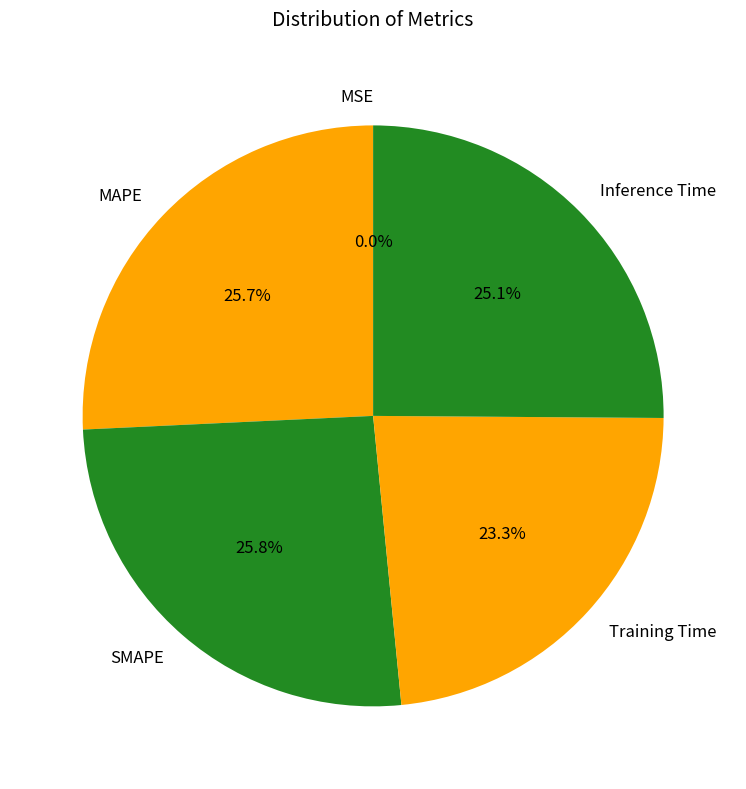

Combined, do Inference Time and SMAPE account for over 50%?

Yes